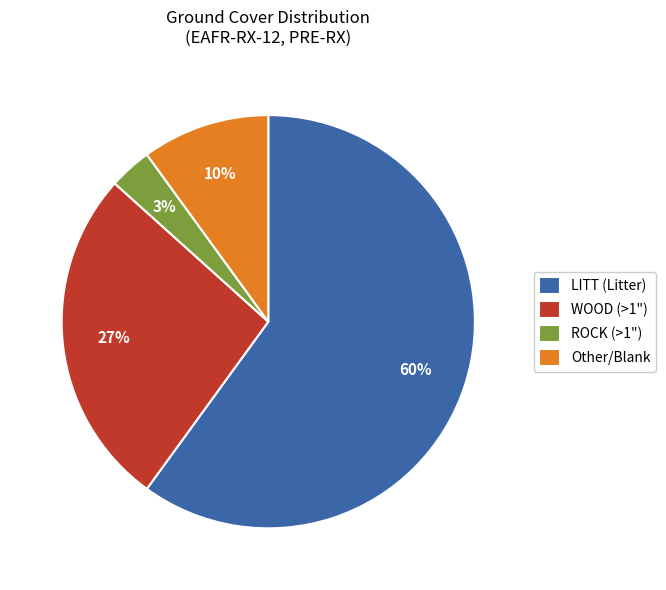

Rank the categories by value from lowest to highest.

ROCK (>1"), Other/Blank, WOOD (>1"), LITT (Litter)